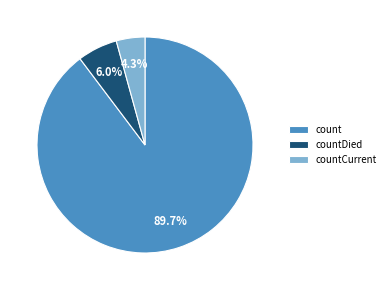

To the nearest percent, what is the average slice percentage?

33%